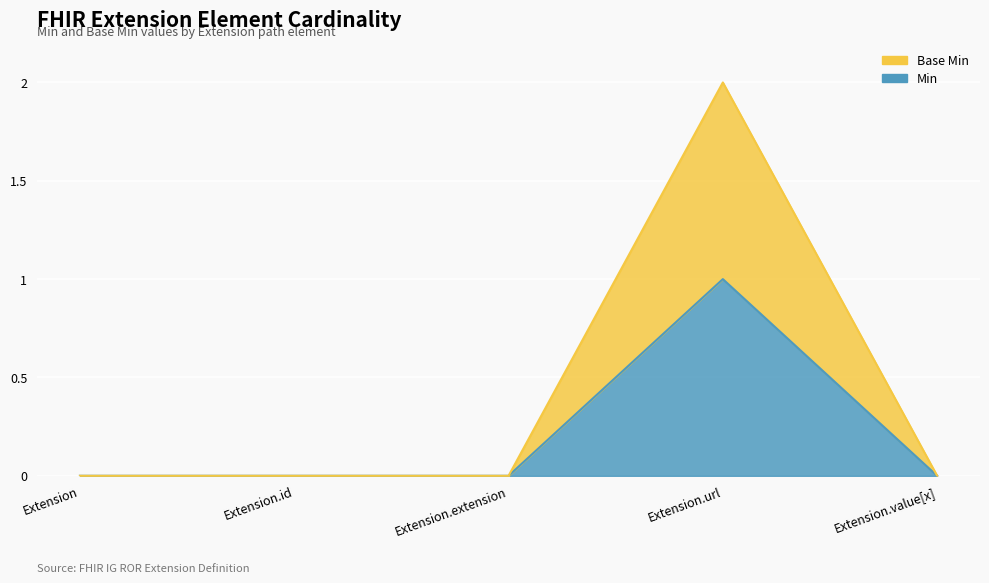

What is the difference between the maximum and minimum values in the Min series?

1